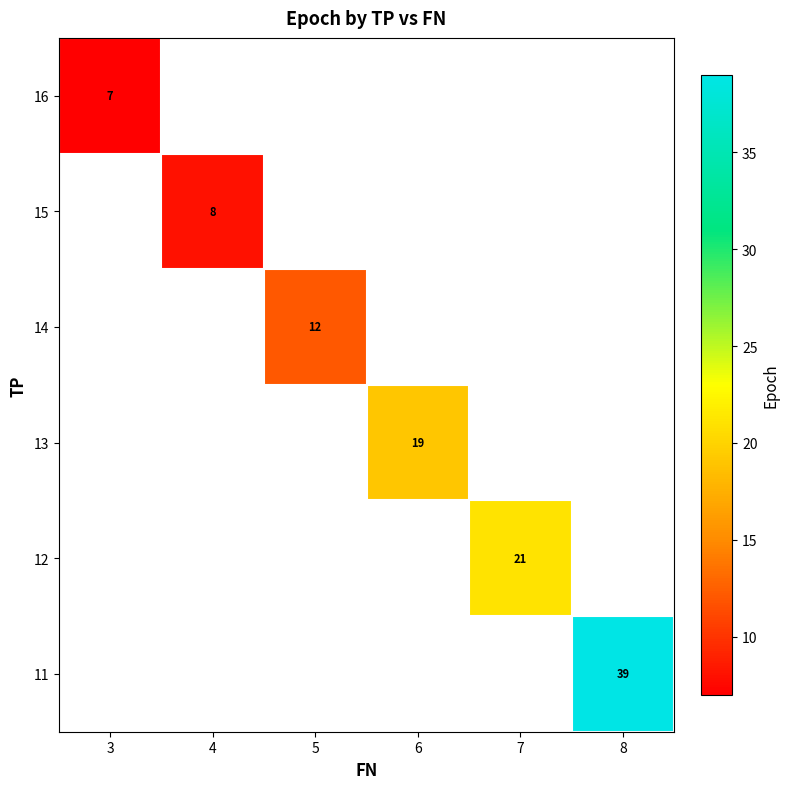

How many values in row_4 are above zero?

1